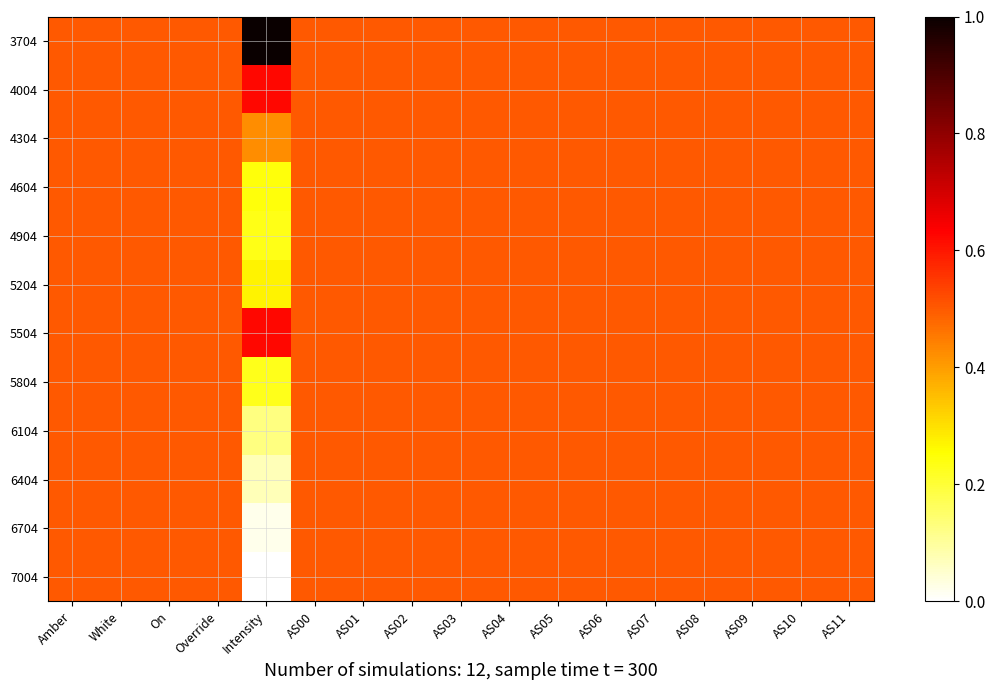

At which category does the chart reach its minimum across all series?

Intensity